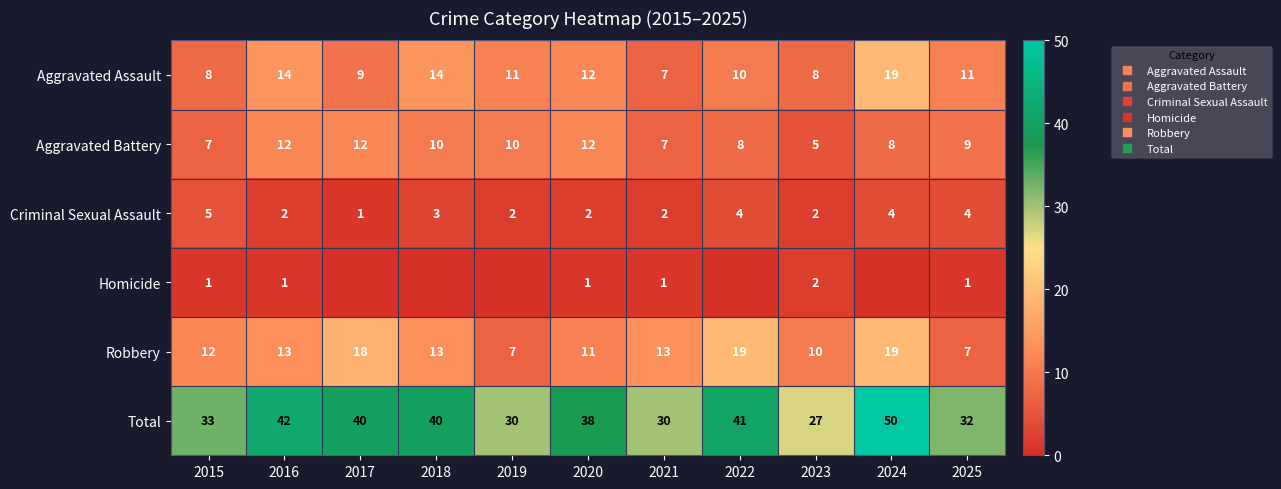

Is it true that Robbery equals 7 at 2019?

True